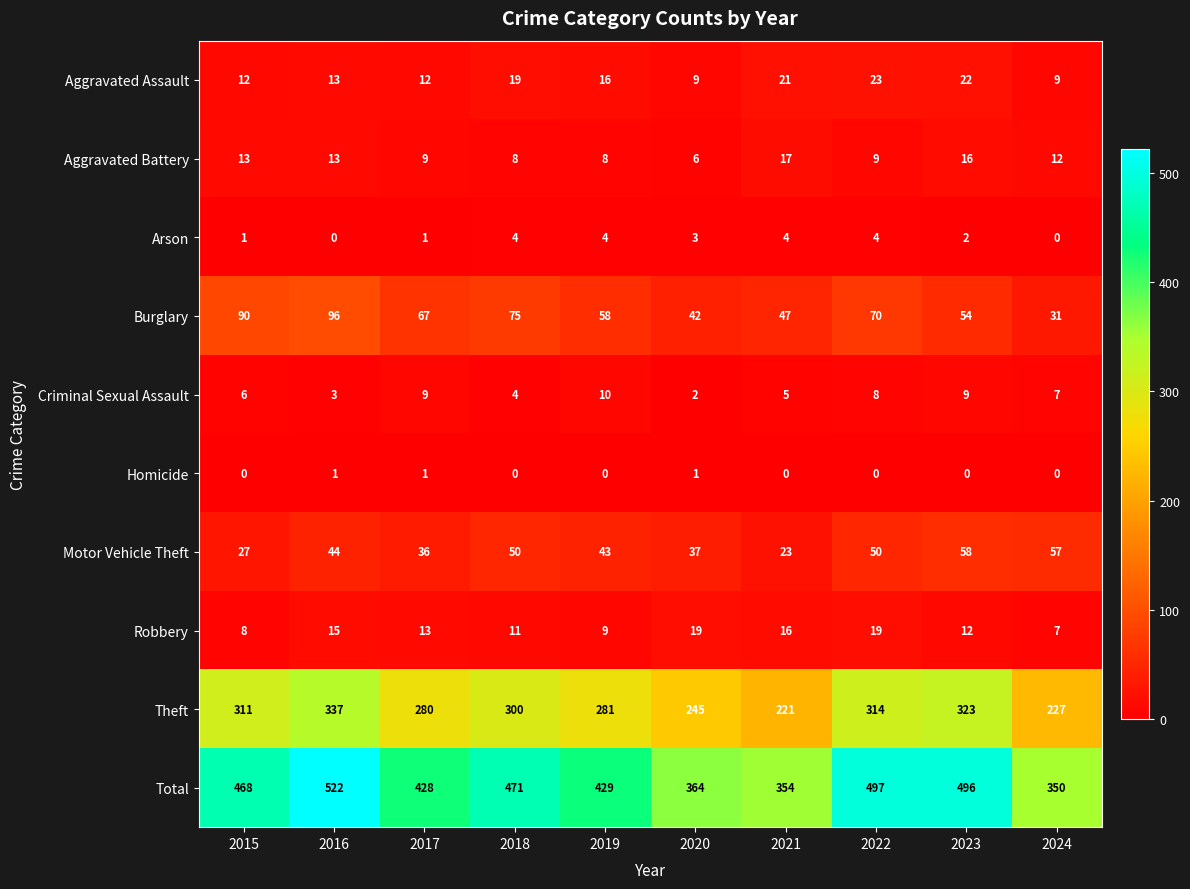

At which label does Criminal Sexual Assault reach its minimum?

2020